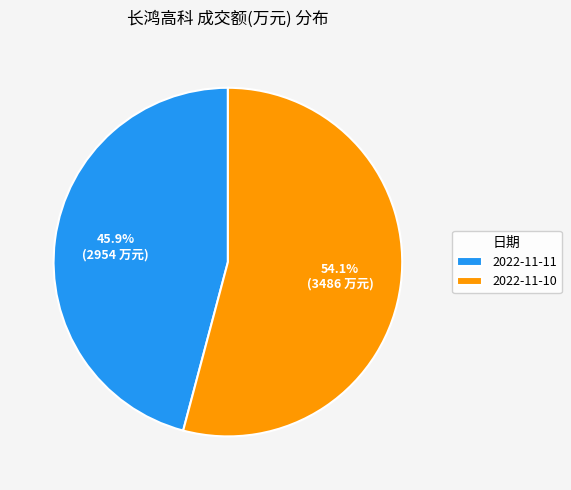

To the nearest percent, what portion does 2022-11-11 represent?

46%